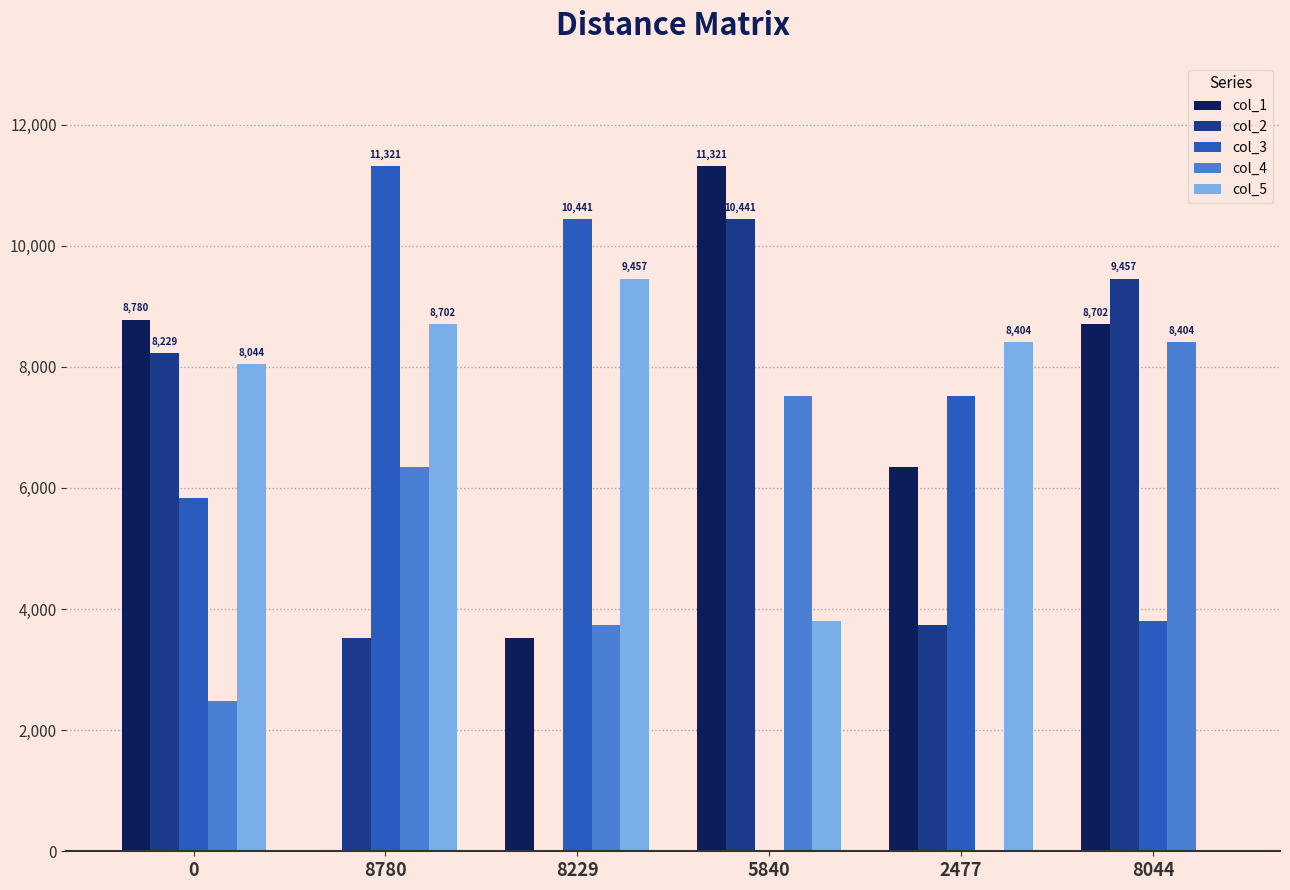

Is the value of col_3 at 5840 greater than the value of col_5 at 5840?

No